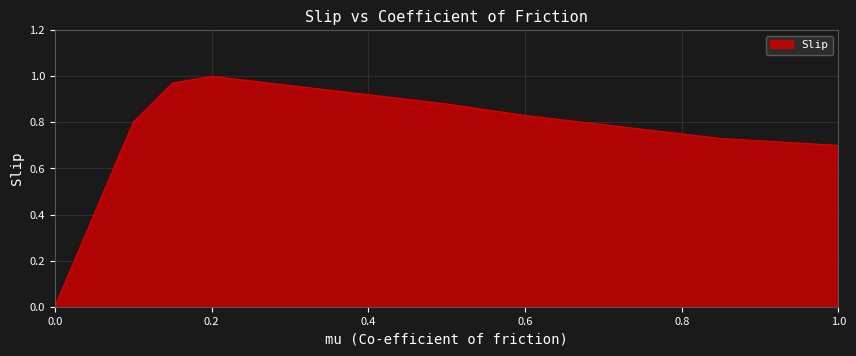

List the labels in order of value, smallest first.

0, 0.05, 1.0, 0.95, 0.9, 0.85, 0.8, 0.75, 0.7, 0.1, 0.65, 0.6, 0.55, 0.5, 0.45, 0.4, 0.35, 0.3, 0.15, 0.25, 0.2